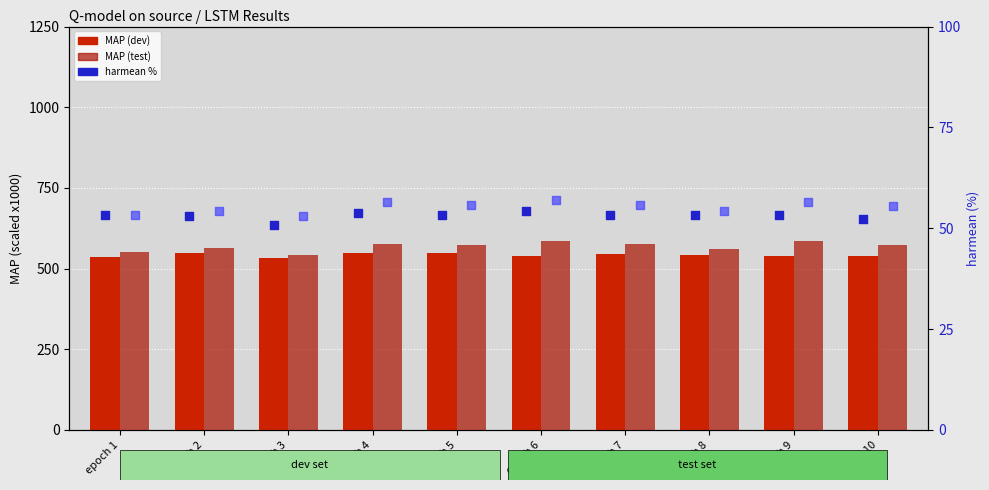

Is the value of test harmean % at epoch 7 greater than the value of test MAP at epoch 10?

No